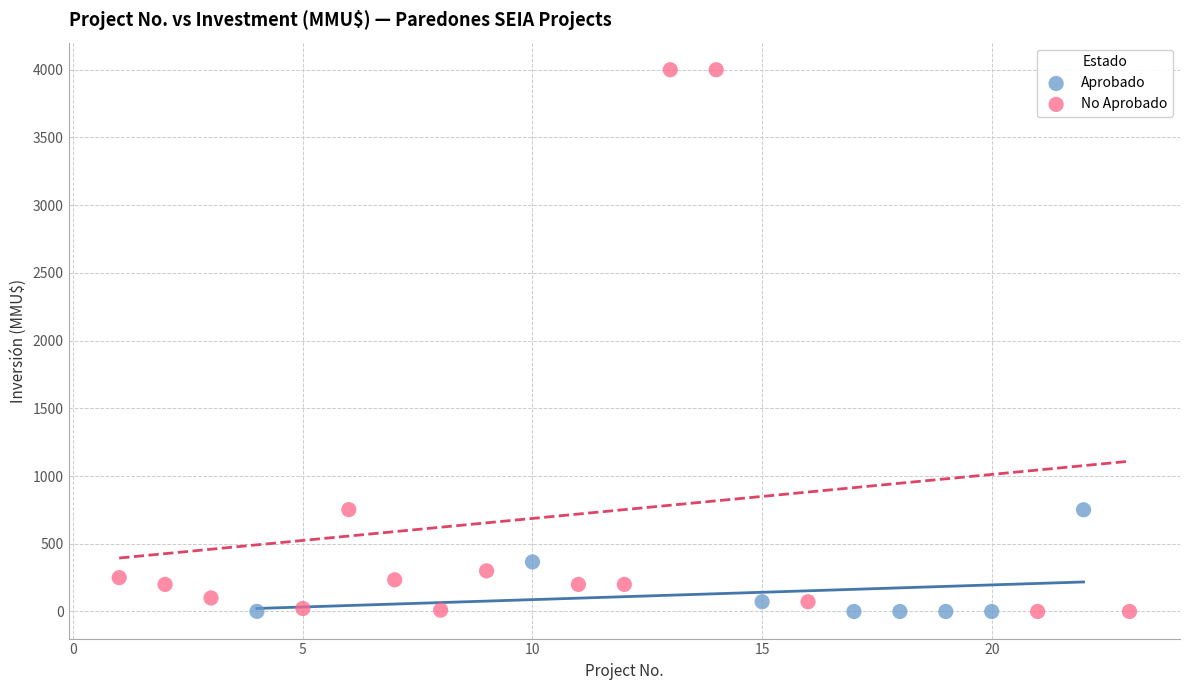

Which series contains the highest Y value?

No Aprobado